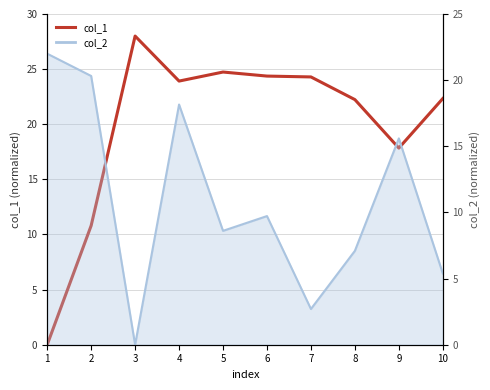

True or false: the data has more than 1 interior local peaks.

True